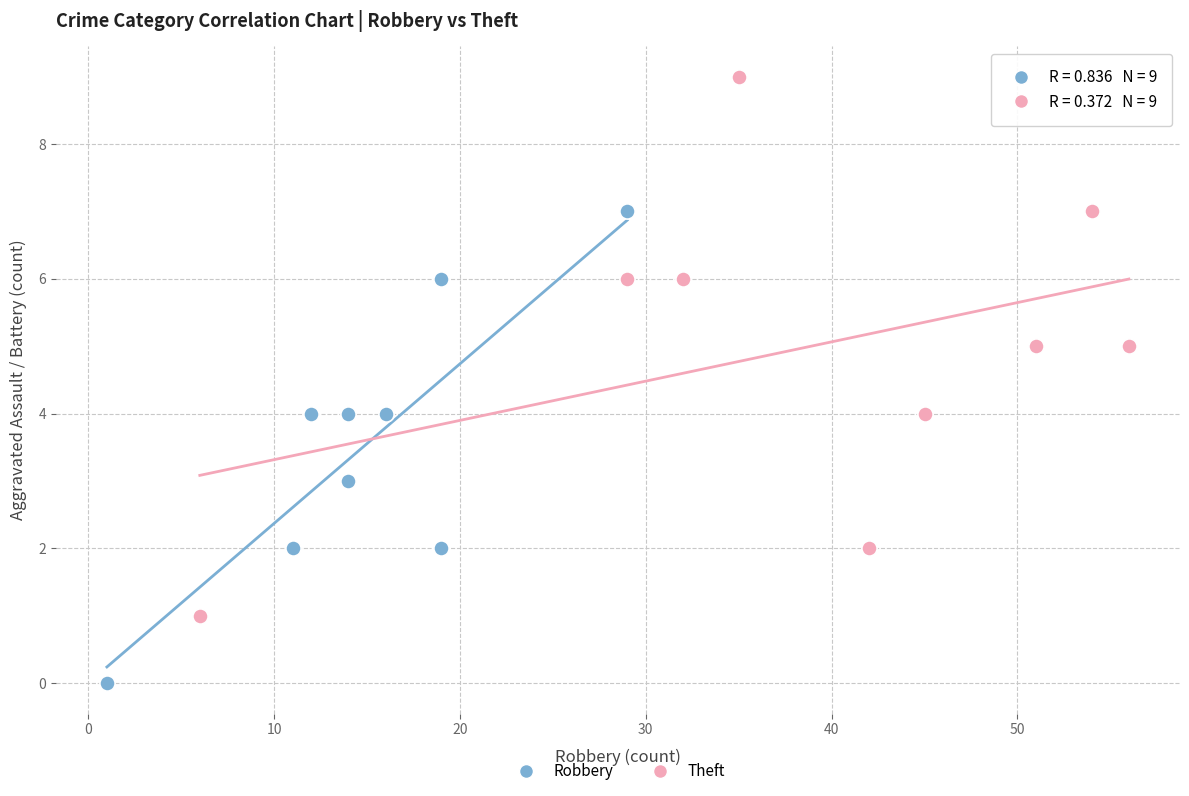

Which series contains the lowest Y value?

Robbery